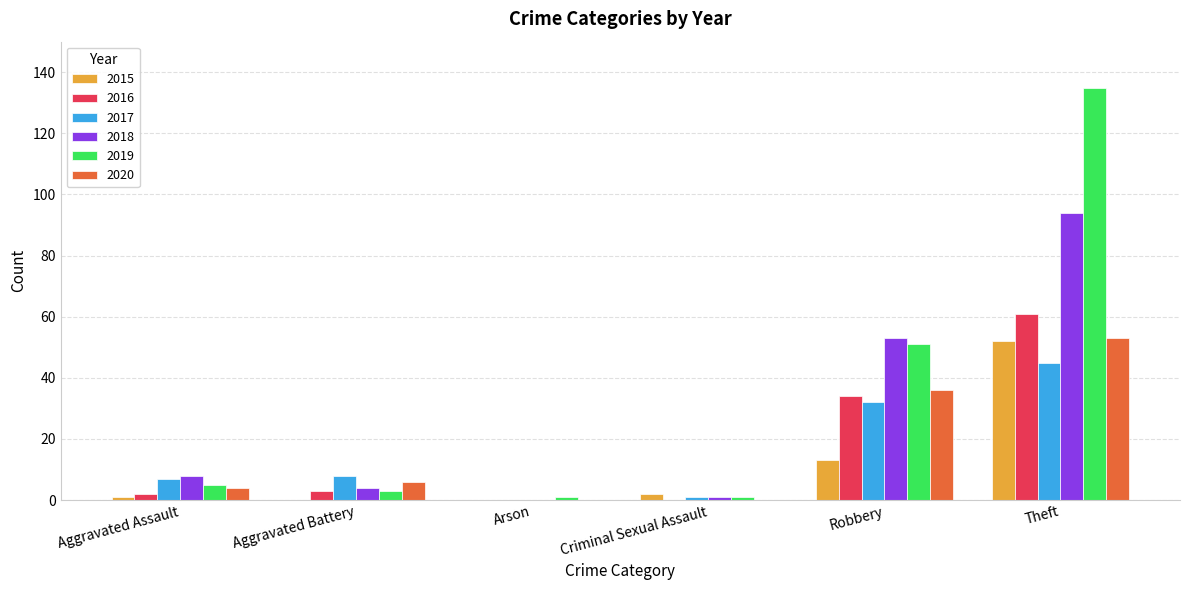

Reading left to right, extract all data points from this chart.

2015: Aggravated Assault=1	Aggravated Battery=0	Arson=0	Criminal Sexual Assault=2	Robbery=13	Theft=52
2016: Aggravated Assault=2	Aggravated Battery=3	Arson=0	Criminal Sexual Assault=0	Robbery=34	Theft=61
2017: Aggravated Assault=7	Aggravated Battery=8	Arson=0	Criminal Sexual Assault=1	Robbery=32	Theft=45
2018: Aggravated Assault=8	Aggravated Battery=4	Arson=0	Criminal Sexual Assault=1	Robbery=53	Theft=94
2019: Aggravated Assault=5	Aggravated Battery=3	Arson=1	Criminal Sexual Assault=1	Robbery=51	Theft=135
2020: Aggravated Assault=4	Aggravated Battery=6	Arson=0	Criminal Sexual Assault=0	Robbery=36	Theft=53